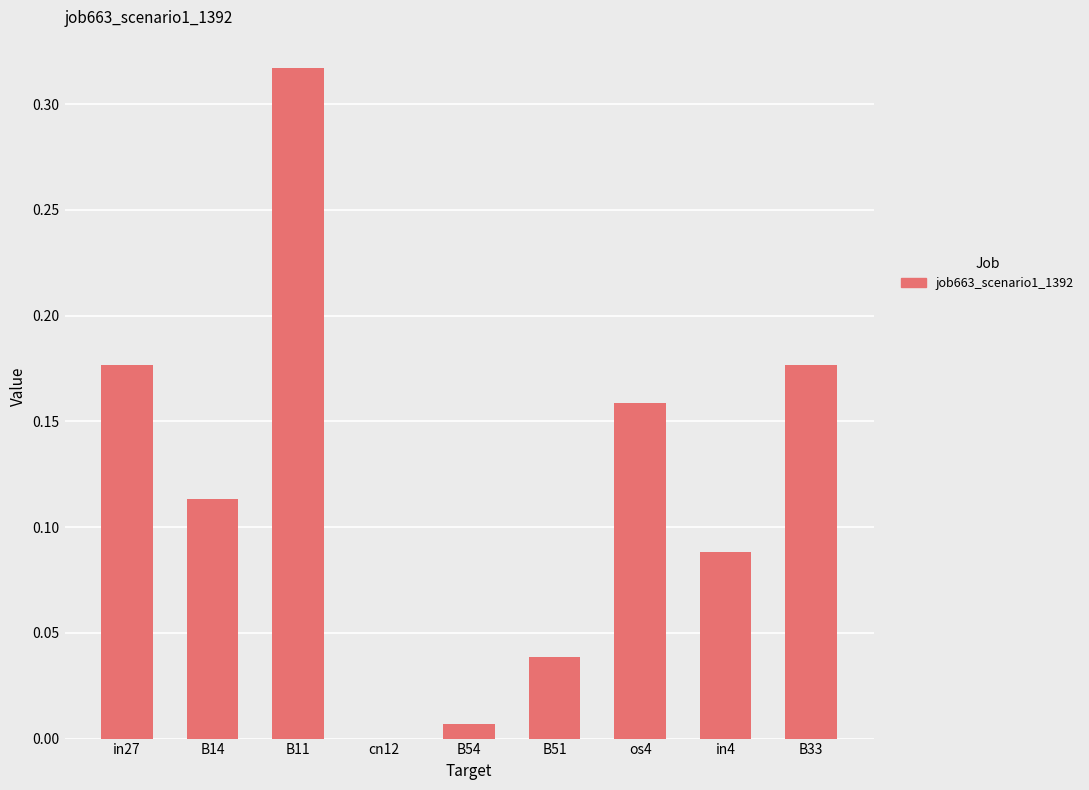

The chart shows a value of 0.0 at cn12. True or false?

True